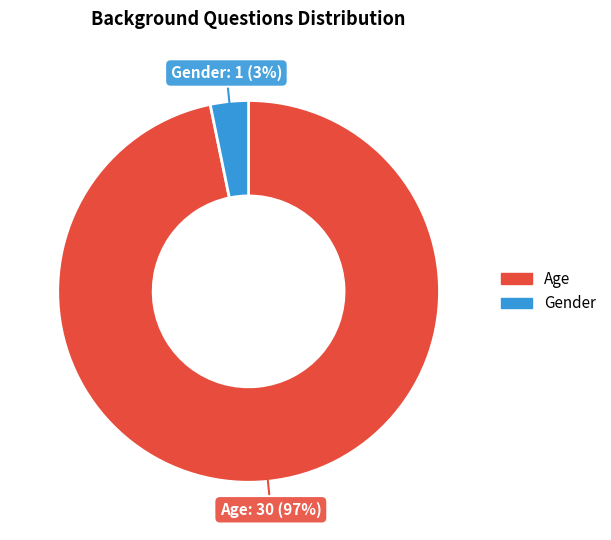

Count the number of slices in the pie.

2